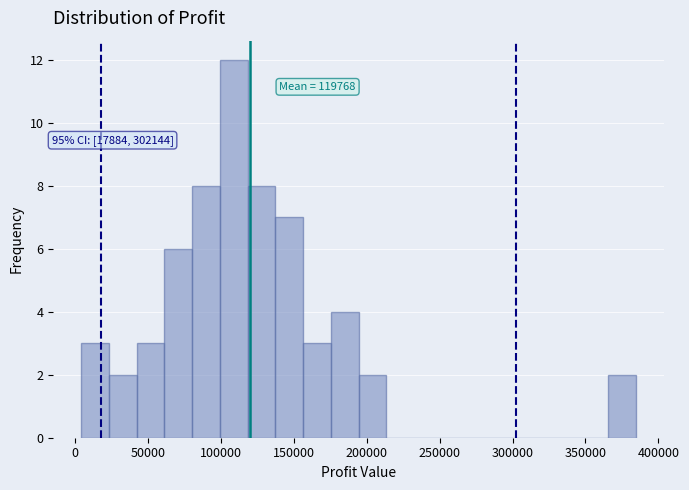

Read against the x-axis, roughly where is the centre of the tallest bar?

110000